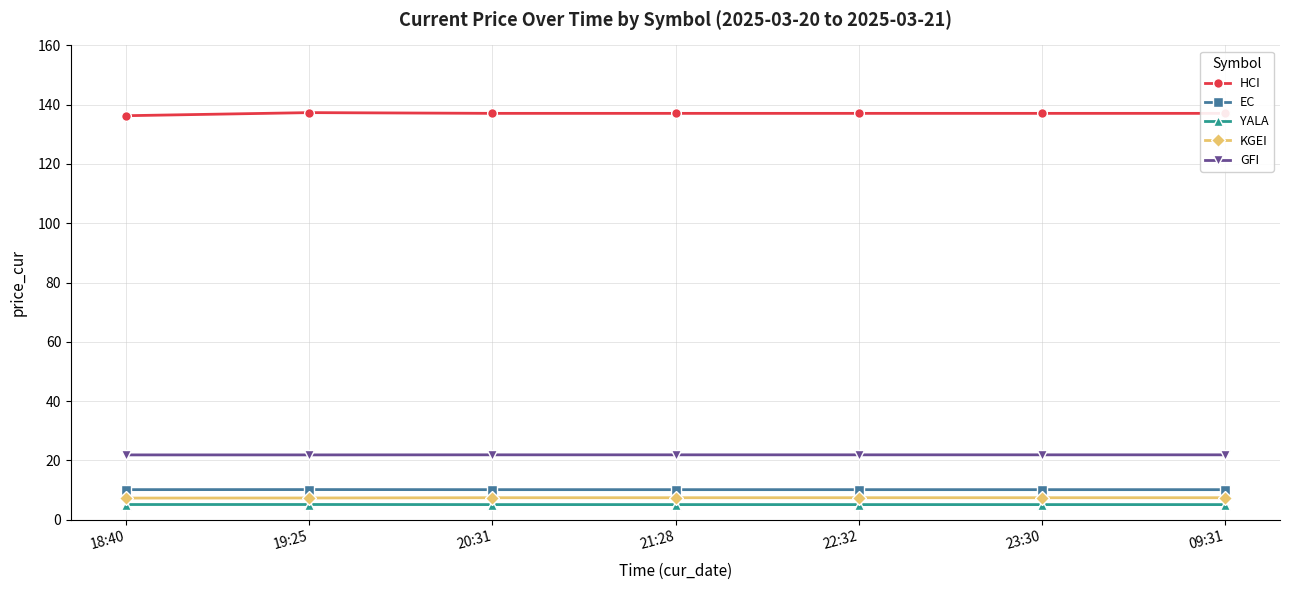

What are all the series names shown in the legend?

HCI, EC, YALA, KGEI, GFI